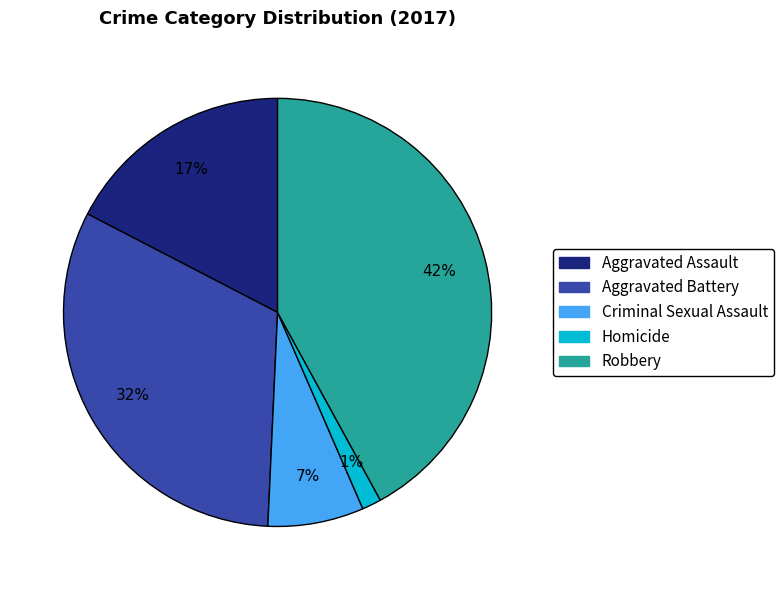

To the nearest percent, what is the combined percentage of Aggravated Assault and Aggravated Battery?

49%